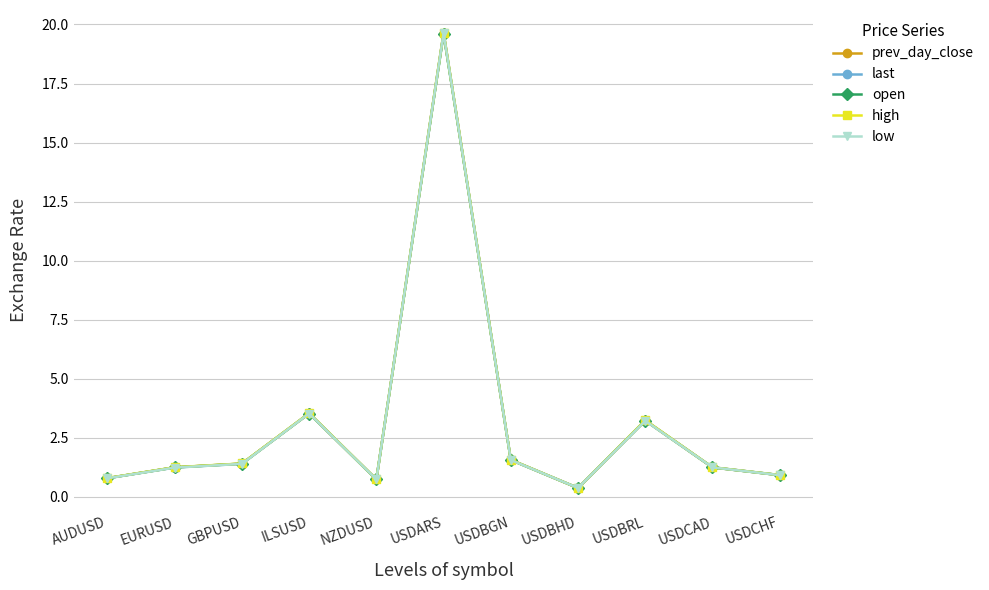

What is the value of the last point at the 7th from the left?

1.6